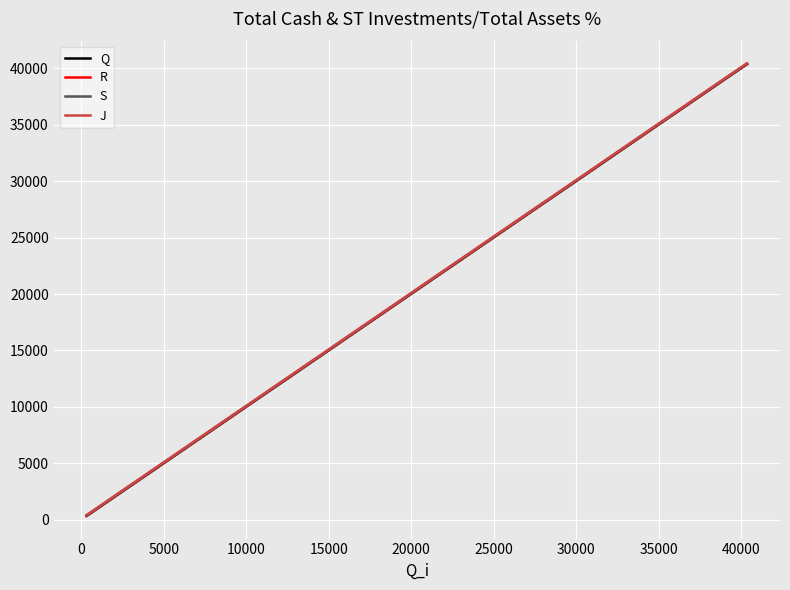

Which series has the largest range (max minus min)?

S